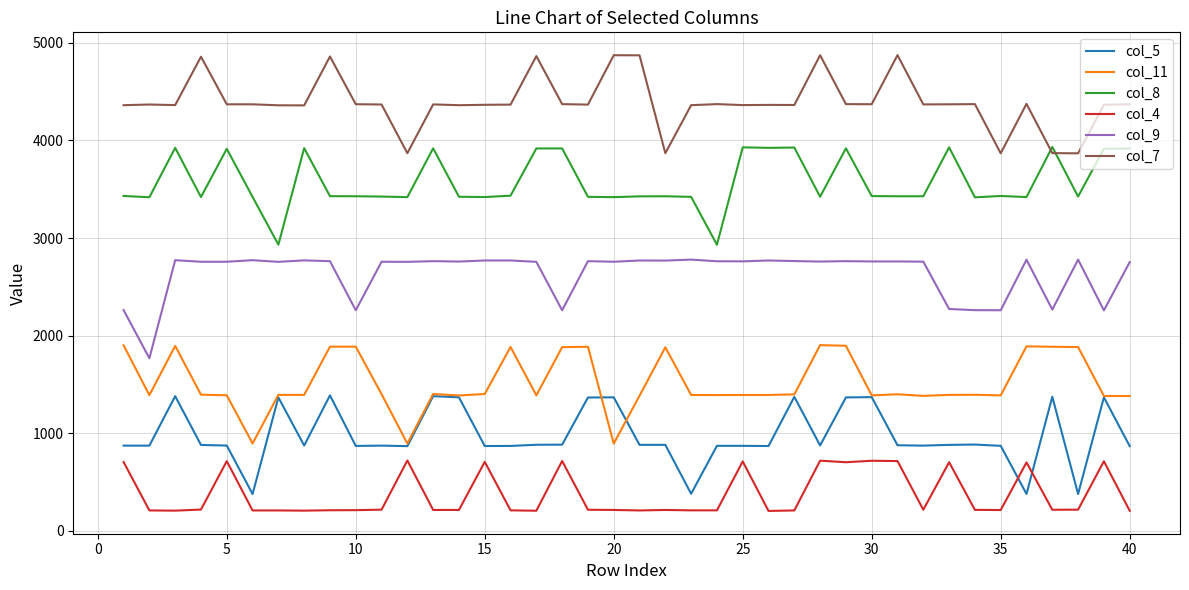

True or false: col_9 and col_11 cross at least once.

False